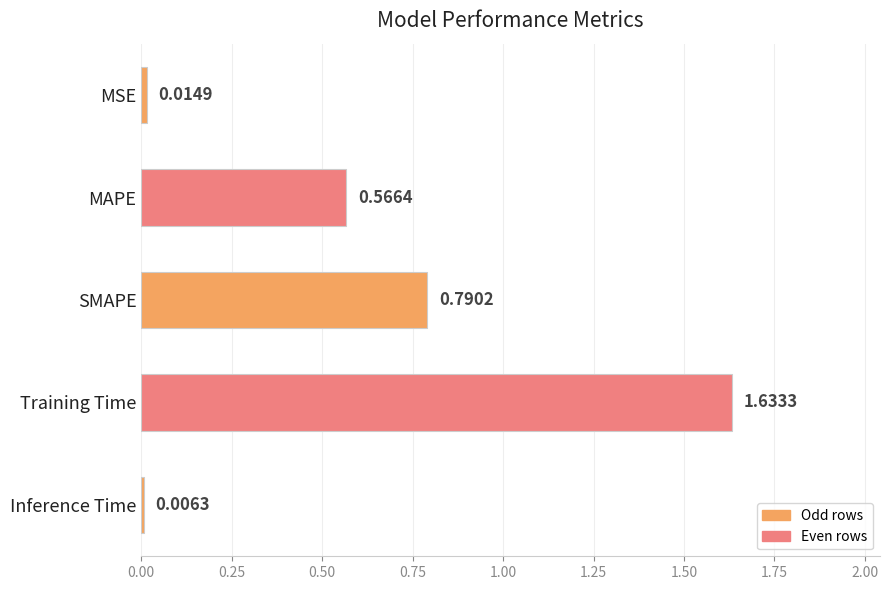

Are the bars grouped side by side (vs. stacked)?

No